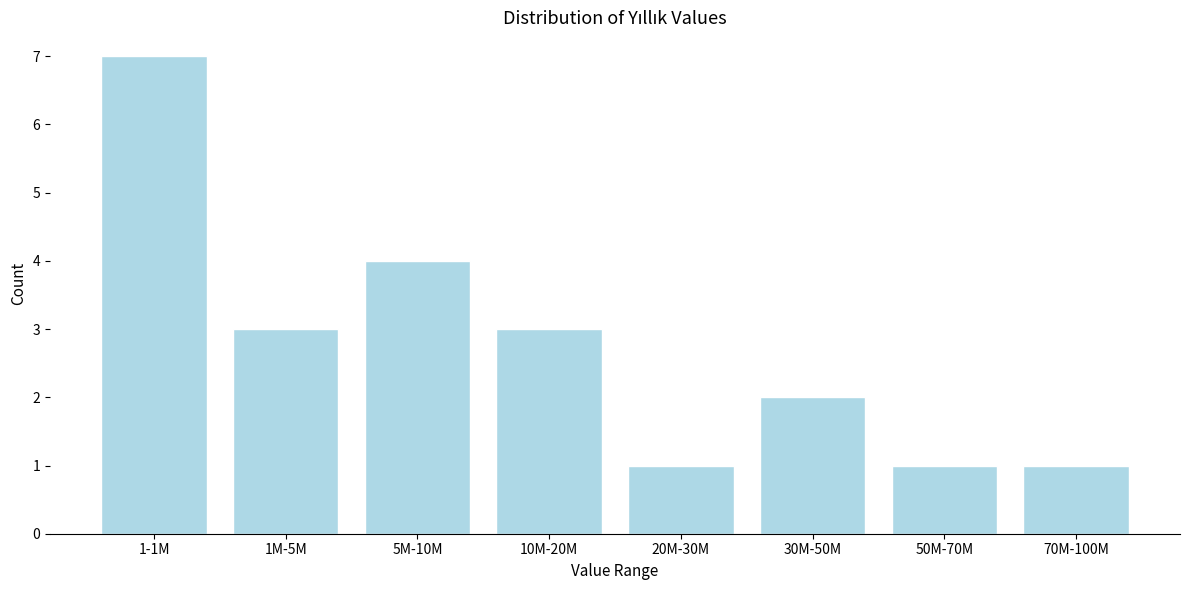

Reading right to left, what are all the values shown in this chart?

1	1	2	1	3	4	3	7